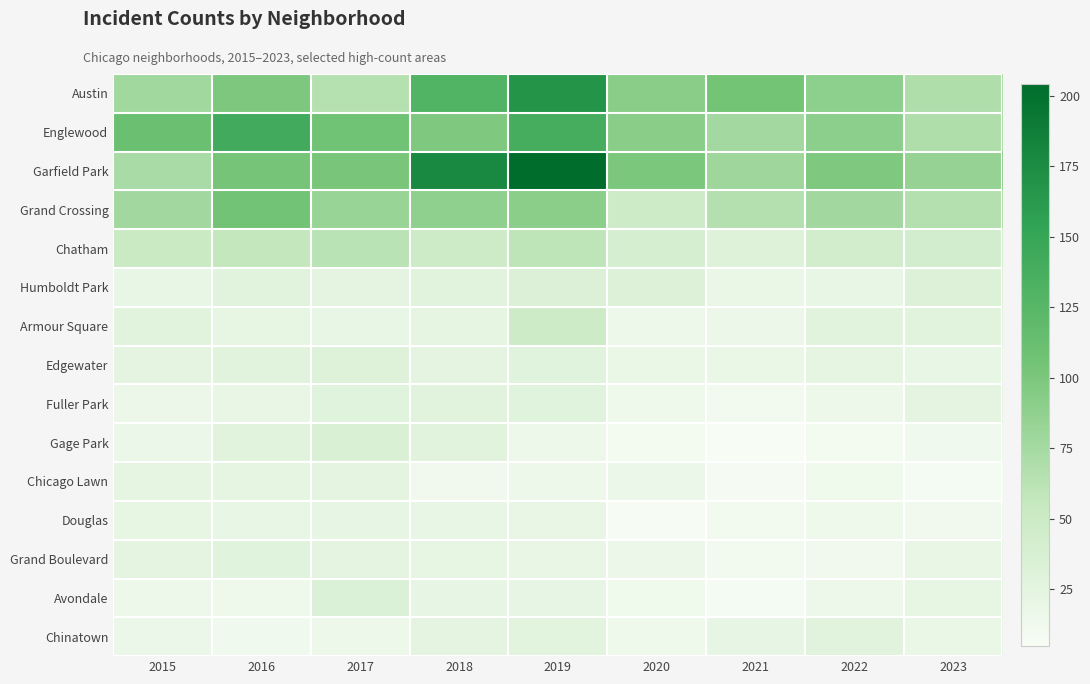

At which category is the sum across all series the highest?

2019